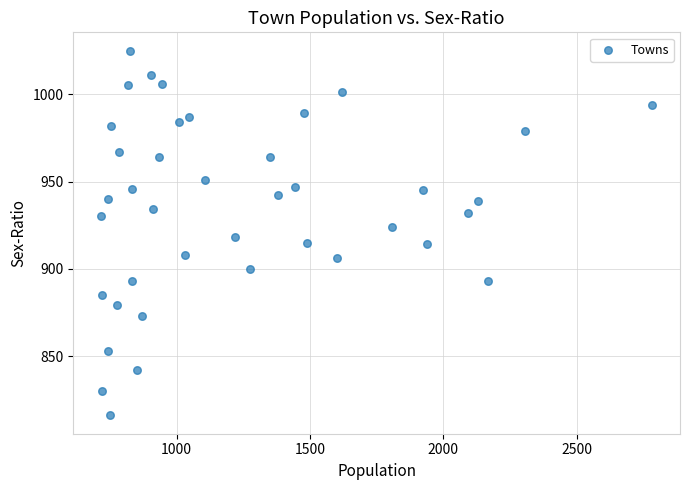

What is the range of Y values (max minus min)?

209